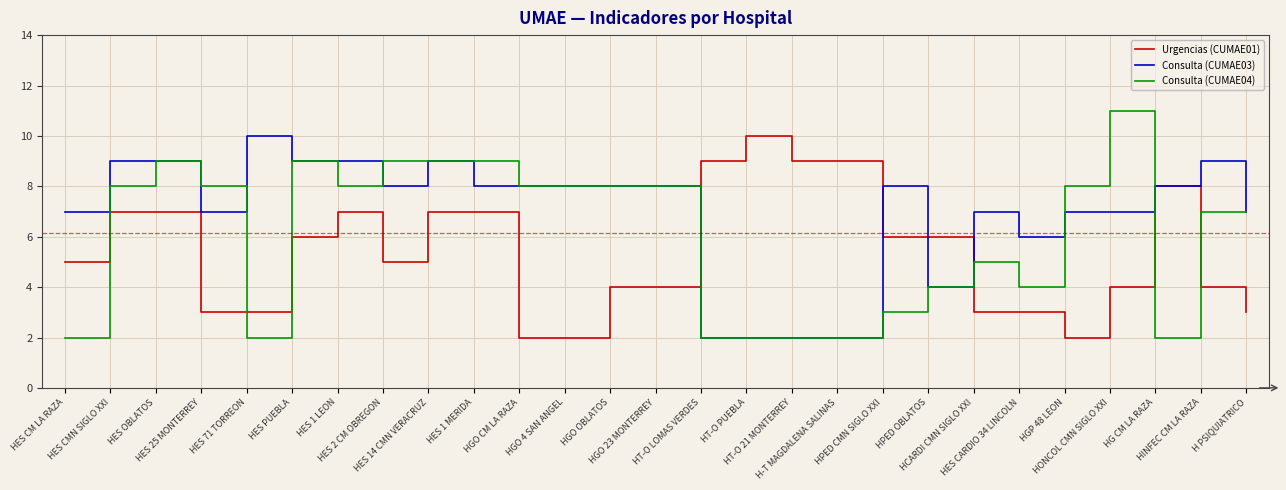

List the series in order of their overall mean, highest first.

Consulta (CUMAE03), Consulta (CUMAE04), Urgencias (CUMAE01)